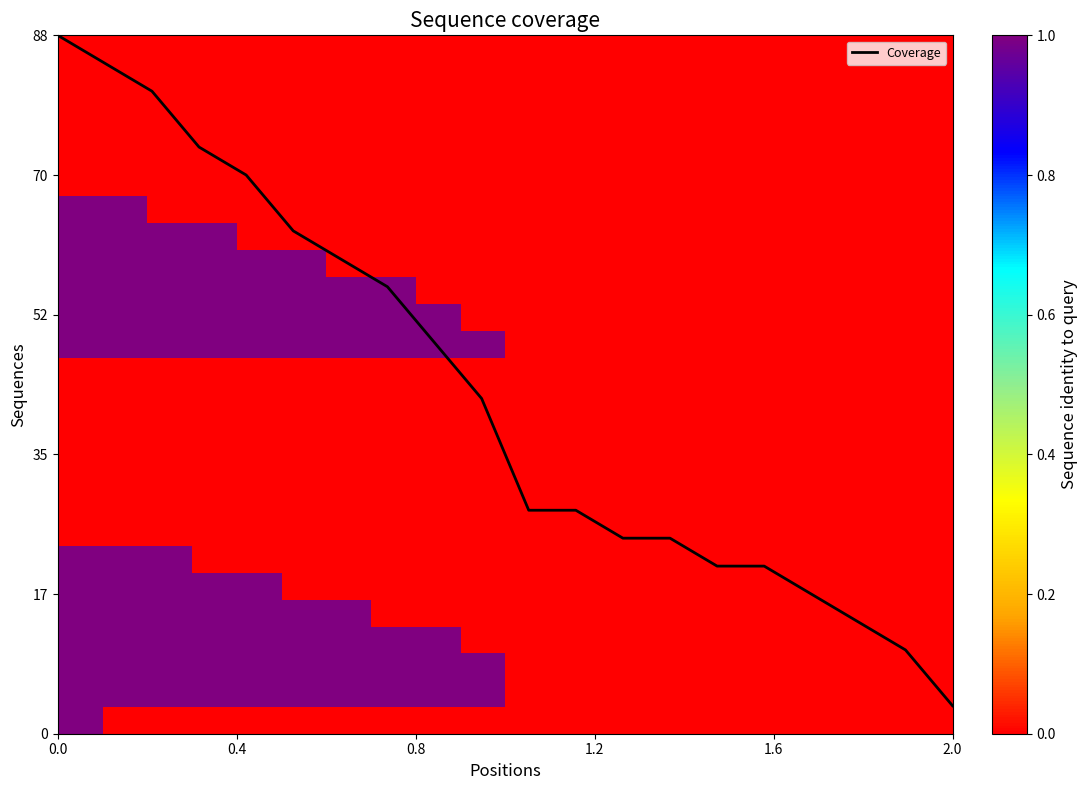

Between 10 and 9, which is larger?

9